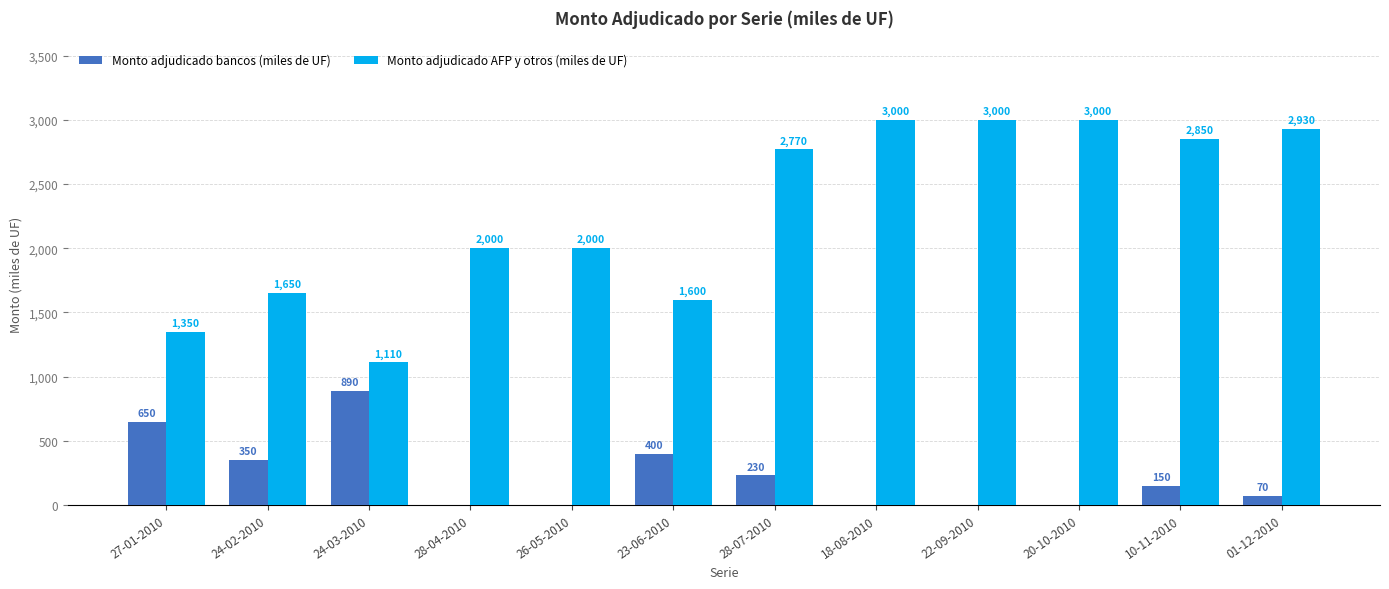

Where is Monto adjudicado bancos (miles de UF) nearest to the value 445?

23-06-2010